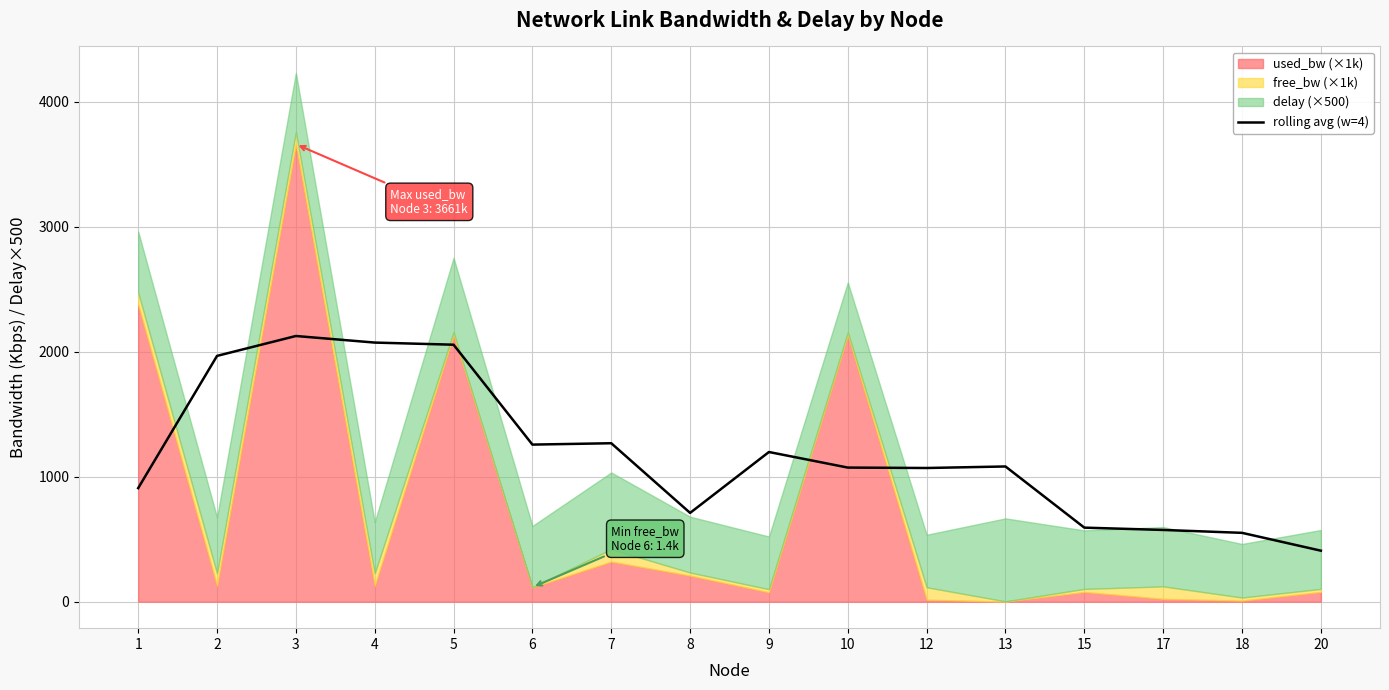

What is the difference between the maximum and second lowest values?

1575.3